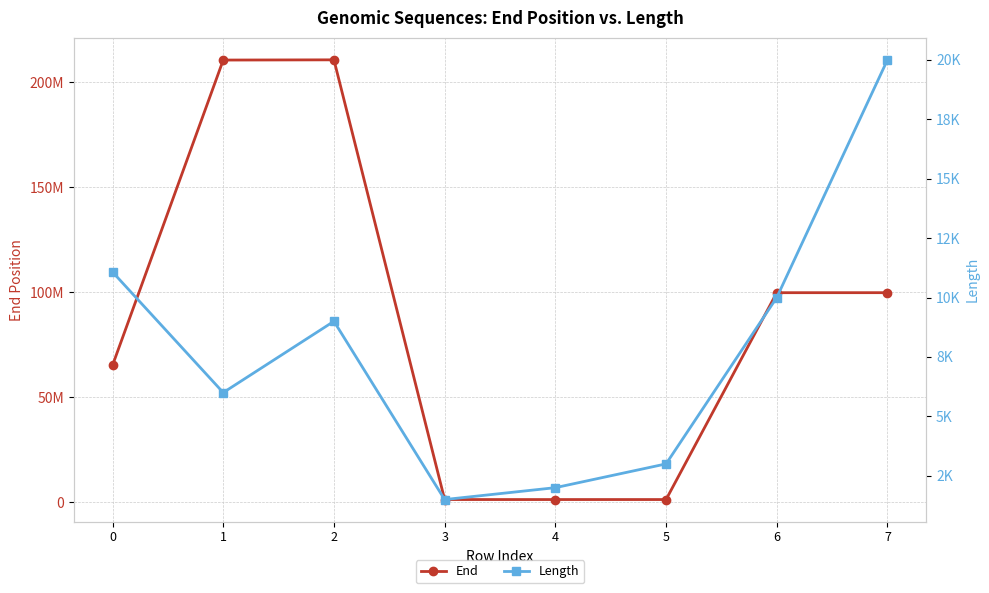

Where is the first local maximum for End?

2